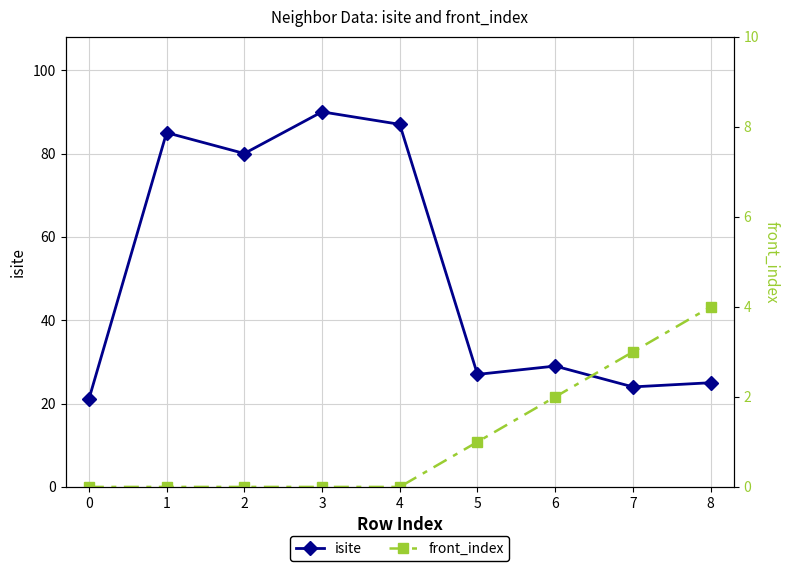

What is the difference between the maximum and minimum values in the isite series?

69